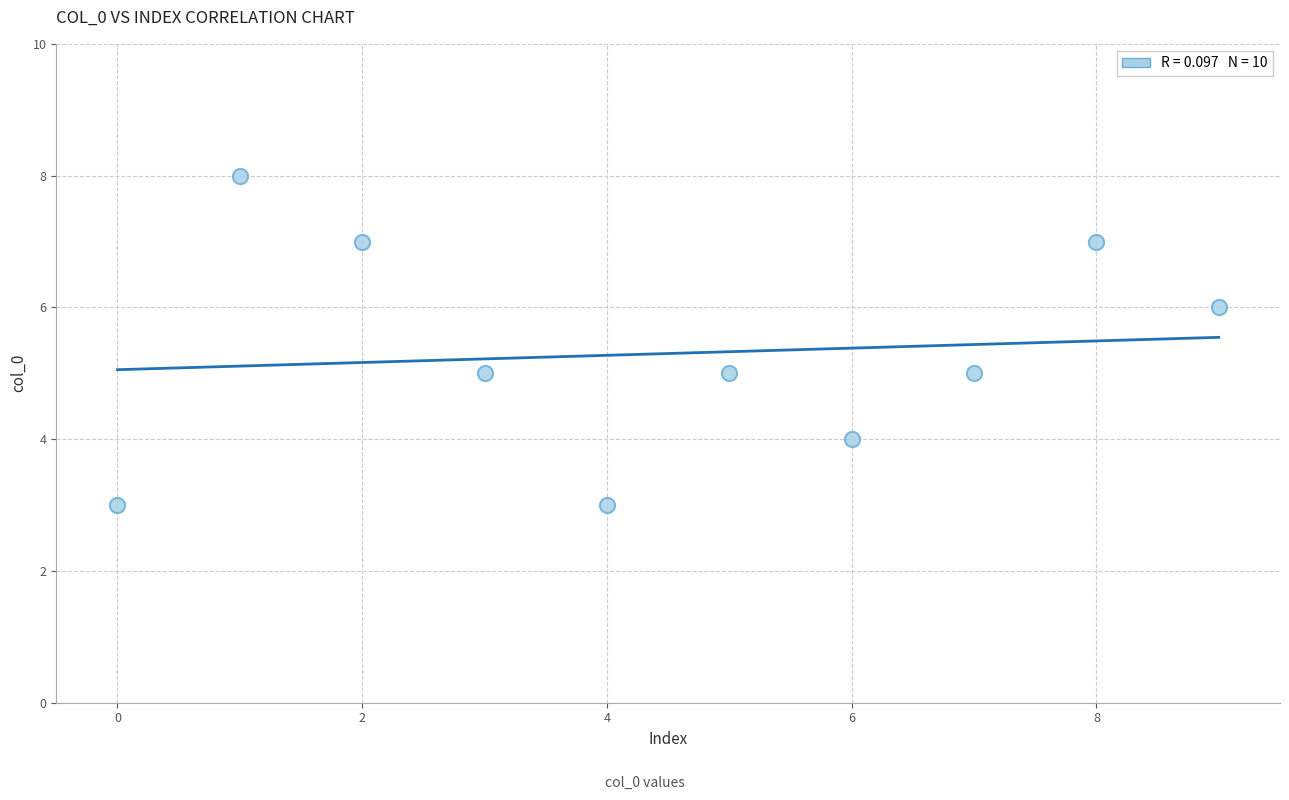

What is the average Y value?

5